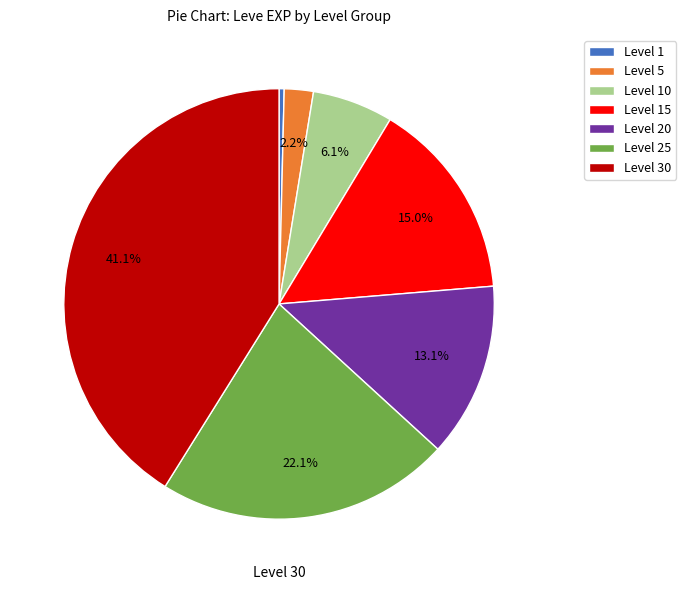

True or false: Level 25 accounts for 22% of the total.

True